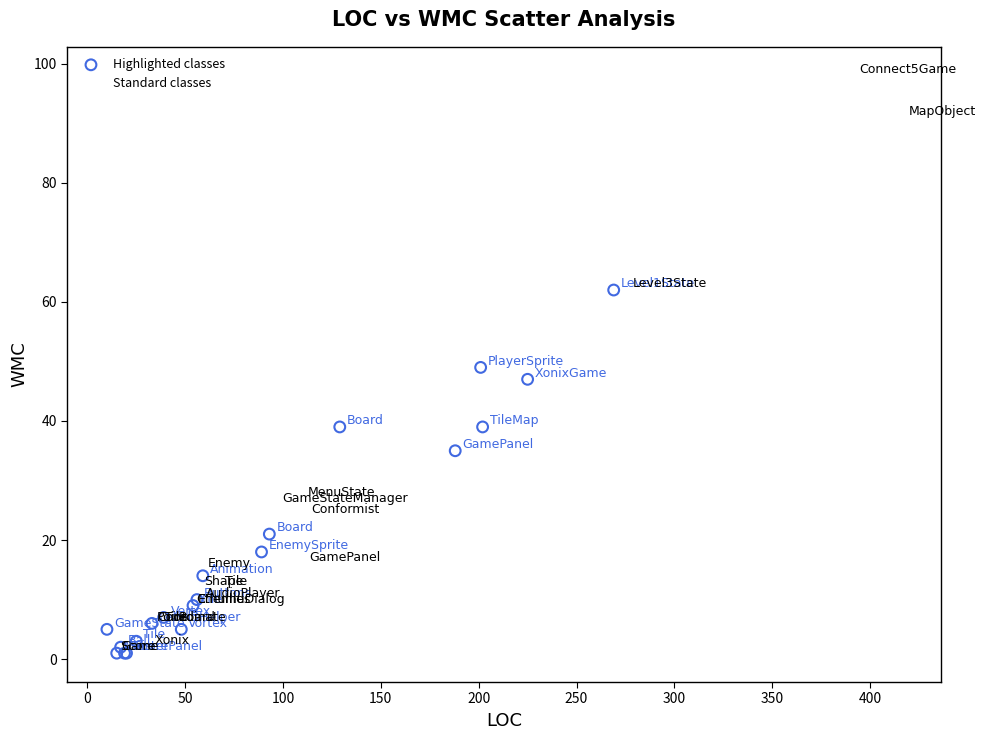

Which series reaches the maximum Y coordinate?

Standard classes